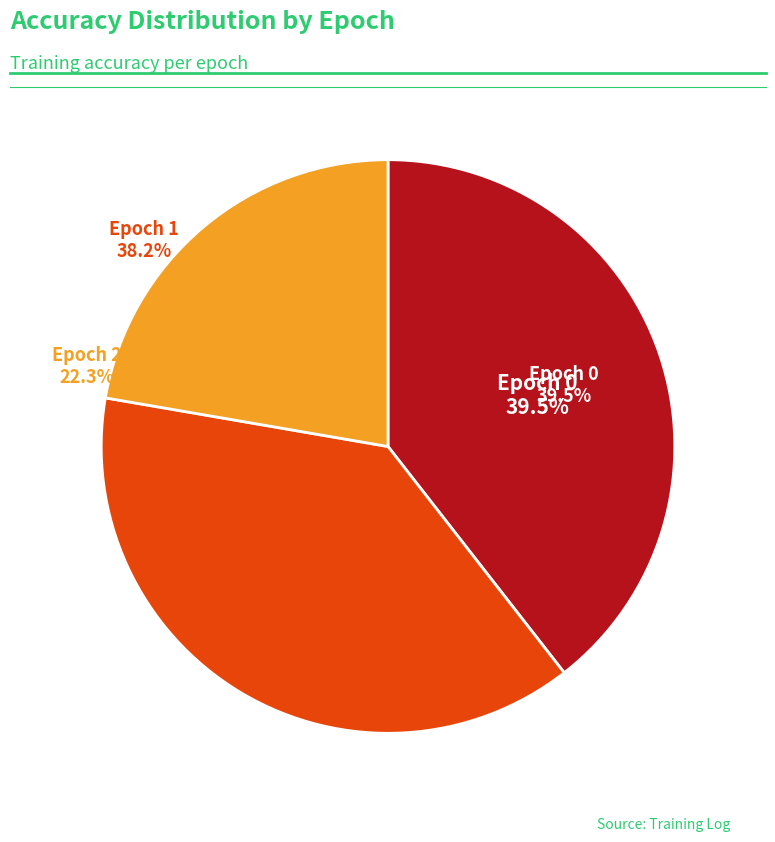

How many segments does this pie chart have?

3